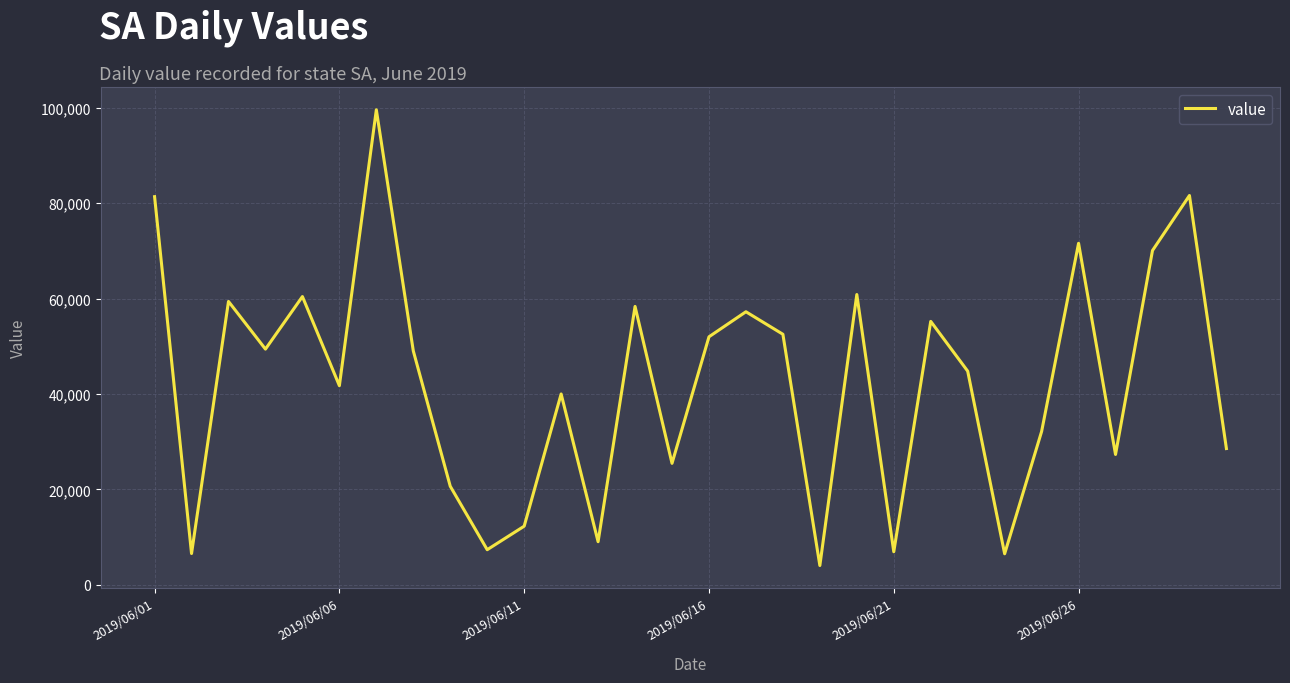

What is the greatest value displayed?

99603